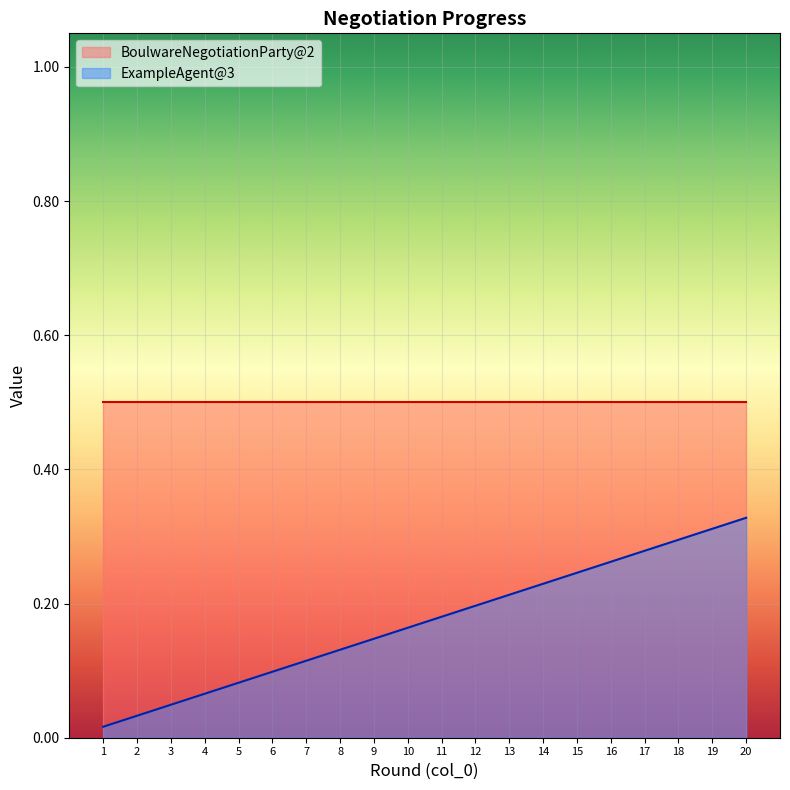

Is it true that the value at 11 is 0.2?

True